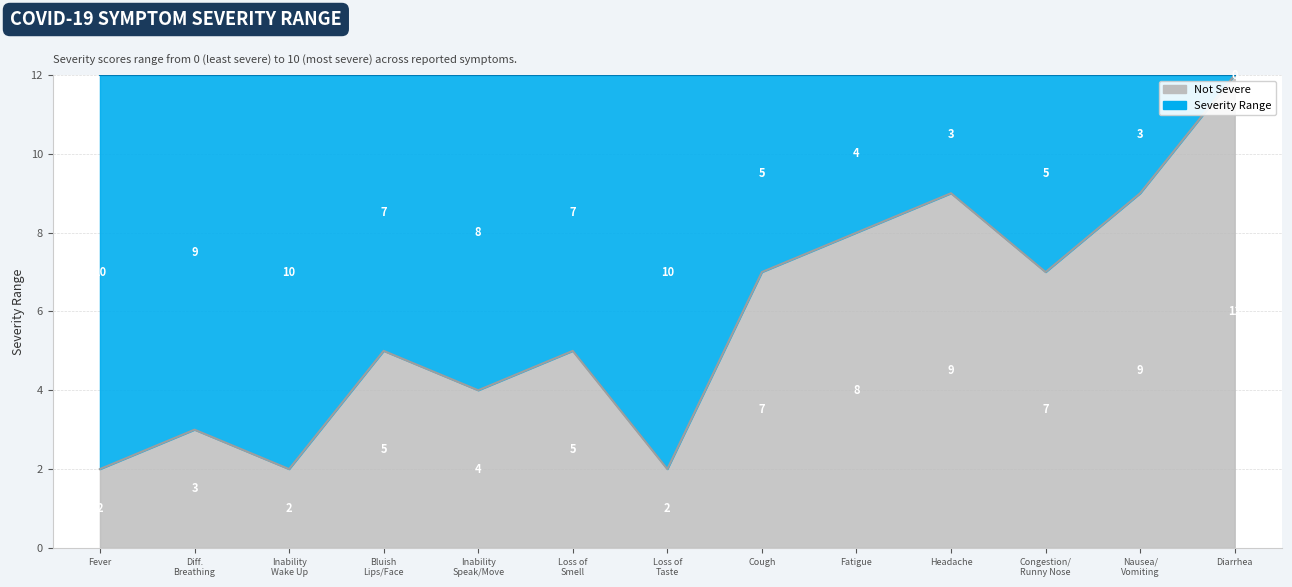

What is the smallest value displayed?

2